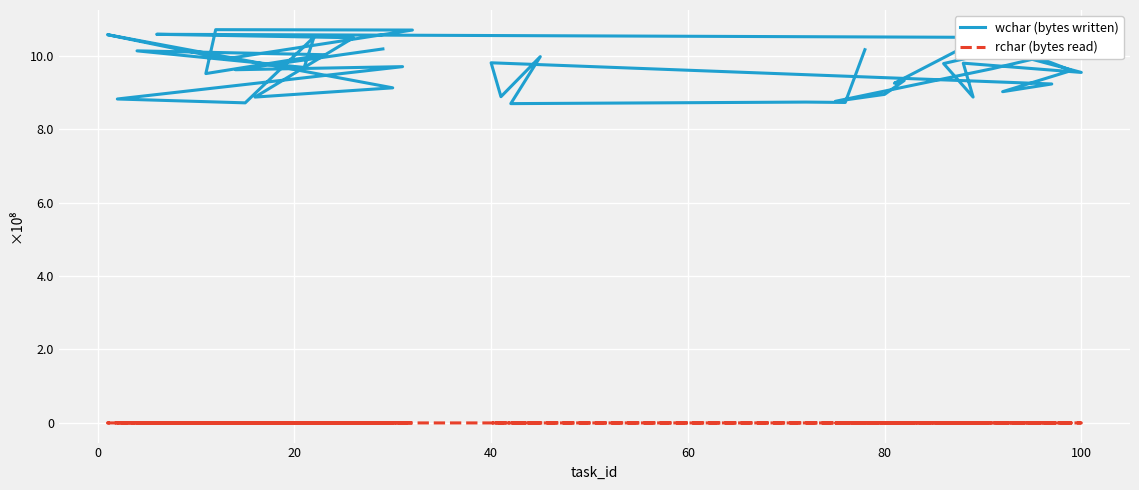

What is the sum of all wchar (bytes written) values?

38514282365